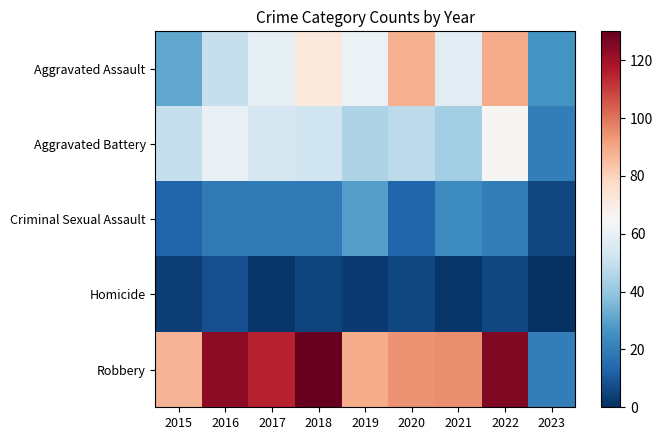

What is the smallest value displayed?

1